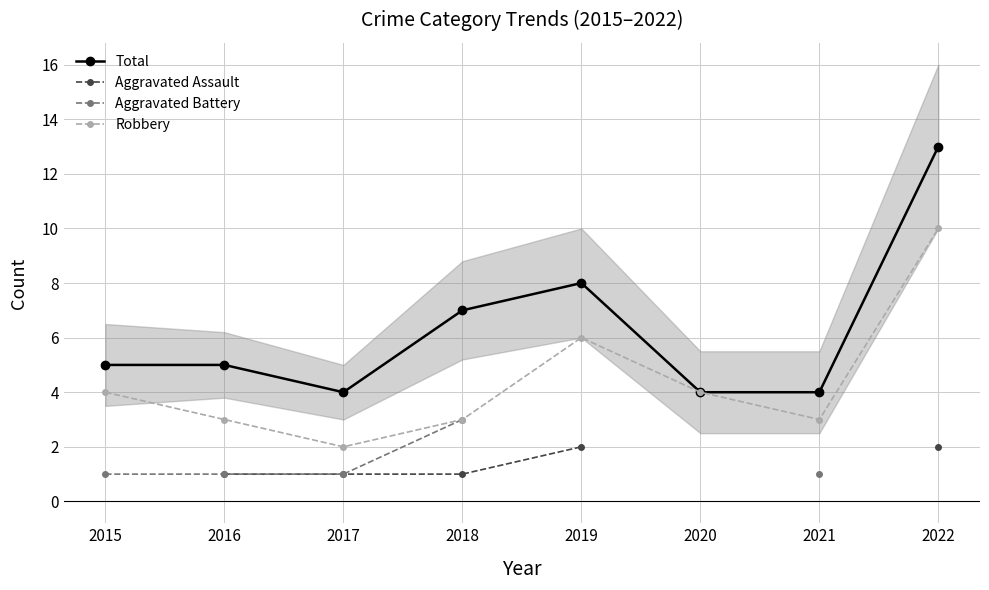

Is the value of Total at 2019 greater than the value of Aggravated Assault at 2017?

Yes